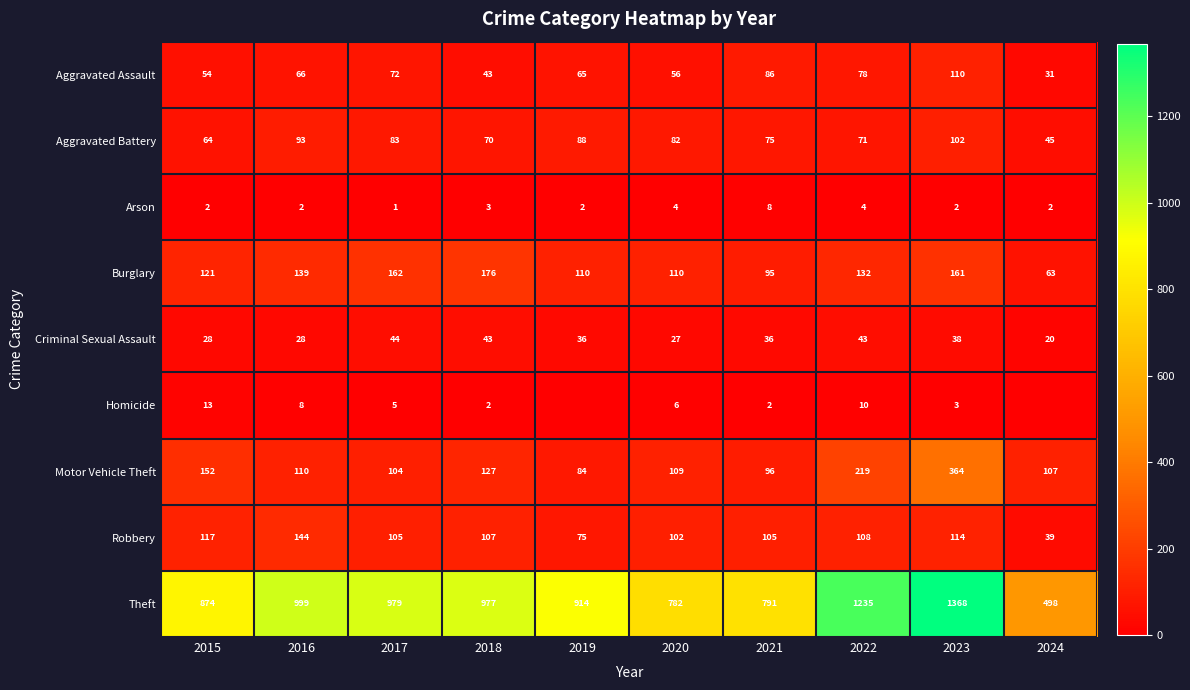

Rank the series at 2017 from lowest to highest value.

Arson, Homicide, Criminal Sexual Assault, Aggravated Assault, Aggravated Battery, Motor Vehicle Theft, Robbery, Burglary, Theft